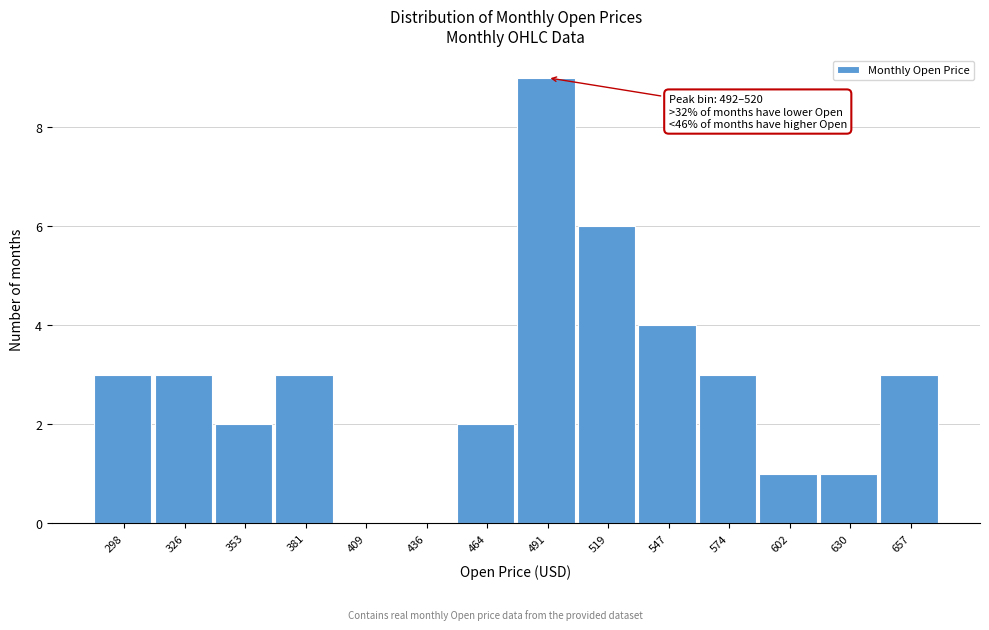

Reading left to right, transcribe all the data shown in this chart.

298=3	326=3	353=2	381=3	409=0	436=0	464=2	491=9	519=6	547=4	574=3	602=1	630=1	657=3